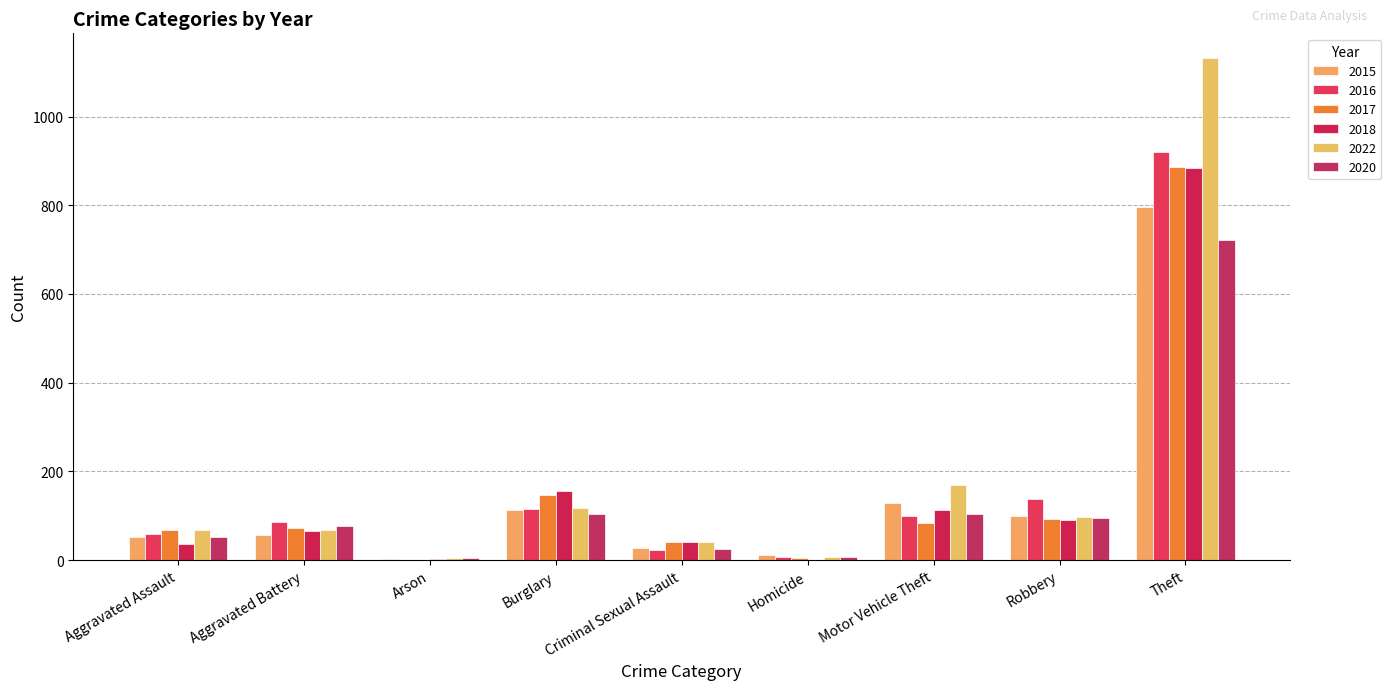

The value of 2022 at Robbery is 97. True or false?

True